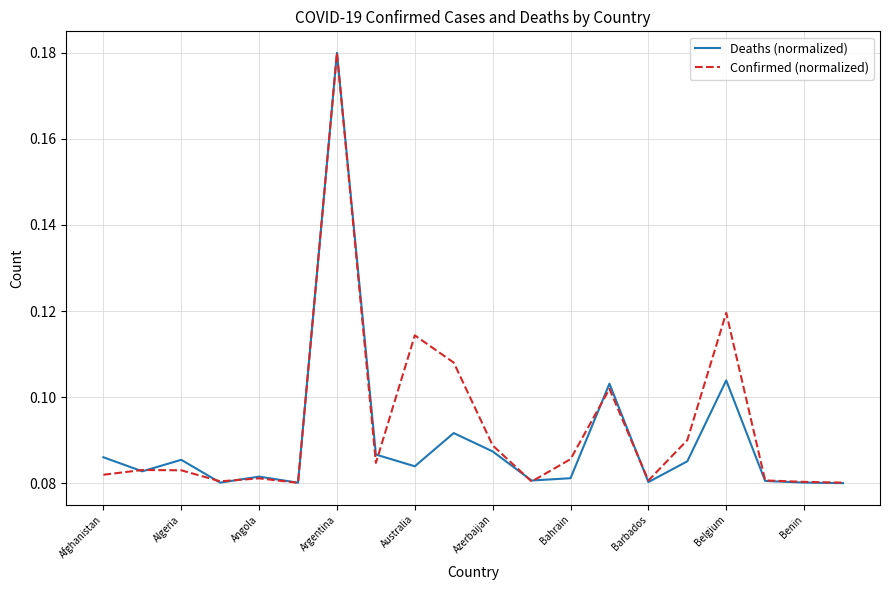

At which category is the sum across all series the highest?

Argentina